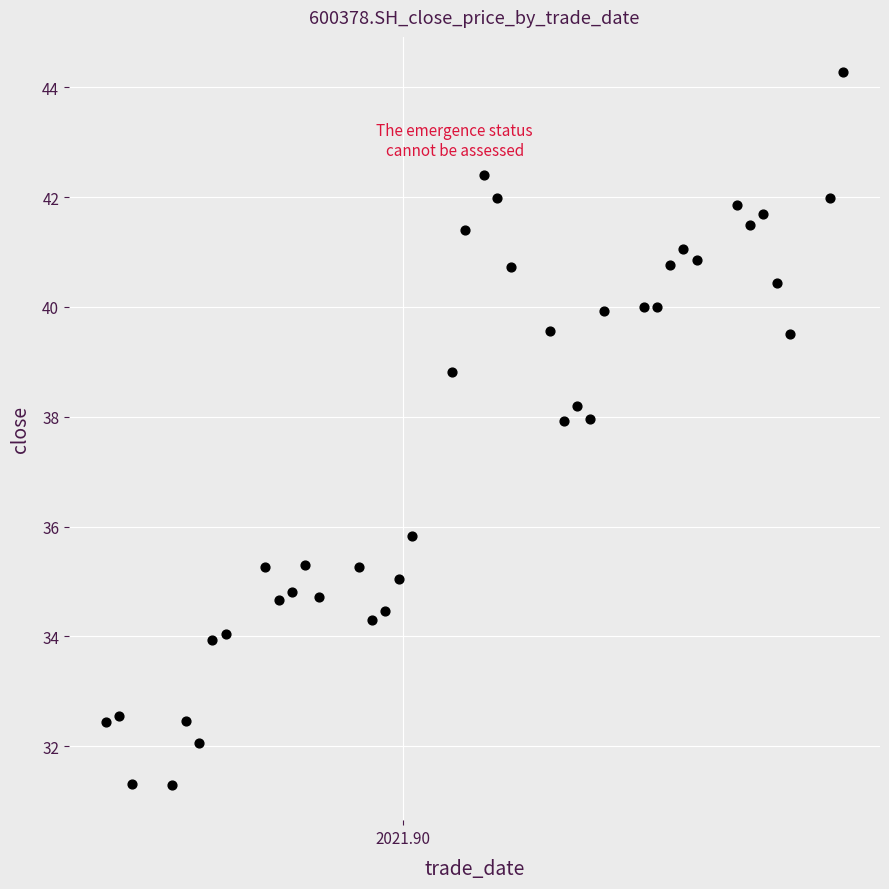

What is the range of Y values (max minus min)?

13.0